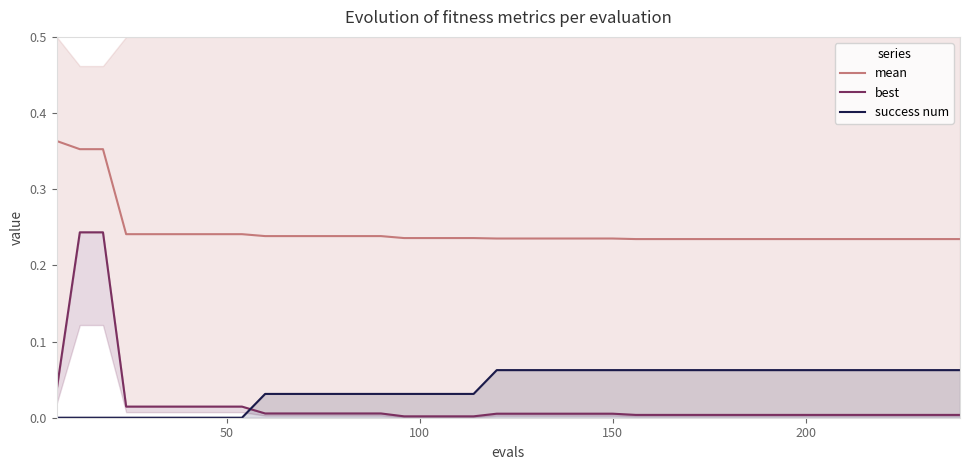

Reading left to right, list all the values displayed in this chart.

mean: 0.4	0.4	0.4	0.2	0.2	0.2	0.2	0.2	0.2	0.2	0.2	0.2	0.2	0.2	0.2	0.2	0.2	0.2	0.2	0.2	0.2	0.2	0.2	0.2	0.2	0.2	0.2	0.2	0.2	0.2	0.2	0.2	0.2	0.2	0.2	0.2	0.2	0.2	0.2	0.2
best: 0.0	0.2	0.2	0.0	0.0	0.0	0.0	0.0	0.0	0.0	0.0	0.0	0.0	0.0	0.0	0.0	0.0	0.0	0.0	0.0	0.0	0.0	0.0	0.0	0.0	0.0	0.0	0.0	0.0	0.0	0.0	0.0	0.0	0.0	0.0	0.0	0.0	0.0	0.0	0.0
success num: 0.0	0.0	0.0	0.0	0.0	0.0	0.0	0.0	0.0	0.0	0.0	0.0	0.0	0.0	0.0	0.0	0.0	0.0	0.0	0.1	0.1	0.1	0.1	0.1	0.1	0.1	0.1	0.1	0.1	0.1	0.1	0.1	0.1	0.1	0.1	0.1	0.1	0.1	0.1	0.1